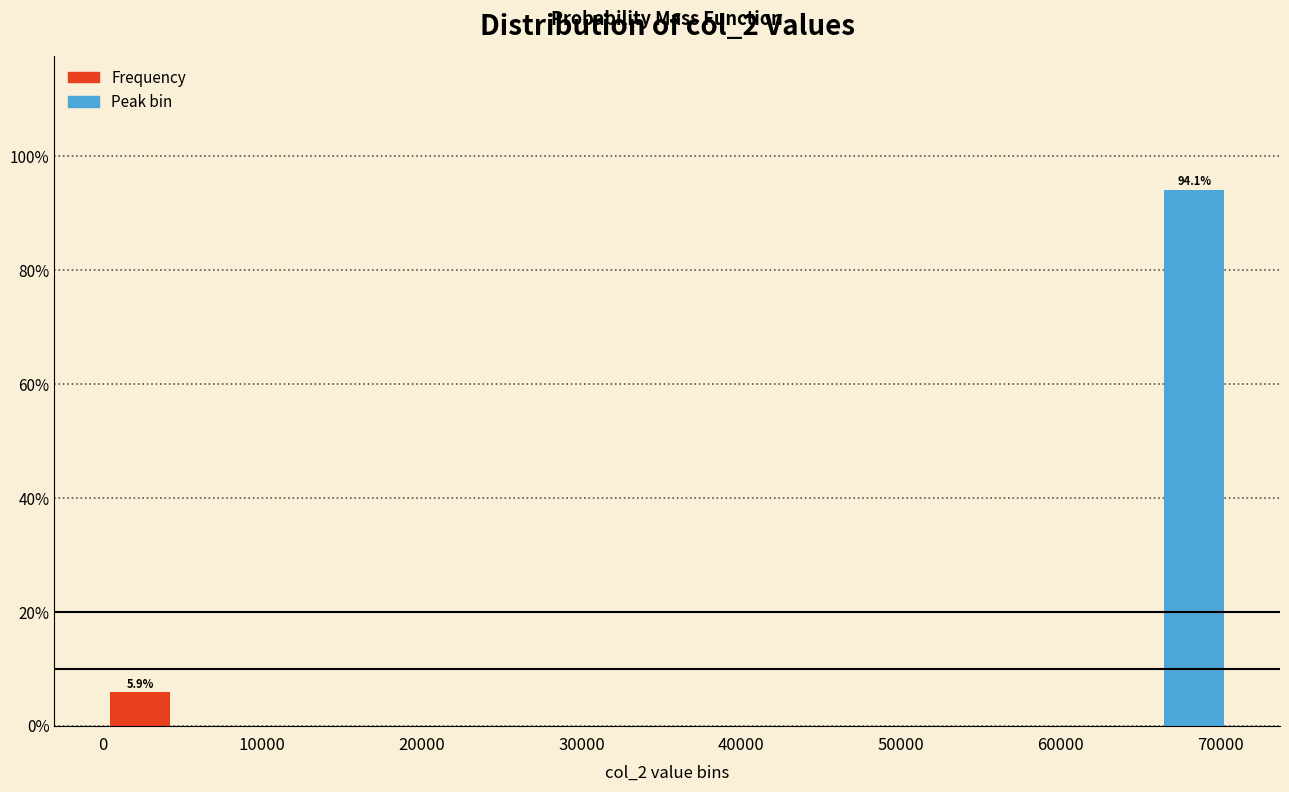

Which range on the x-axis has the tallest bar?

66000 to 71000